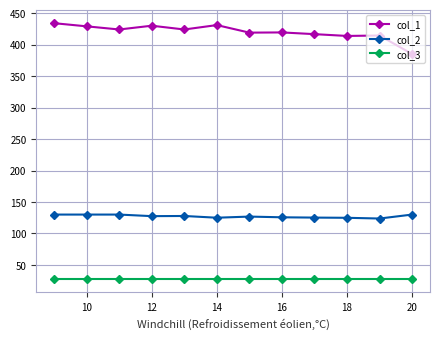

What is the average value of the col_3 series?

27.0